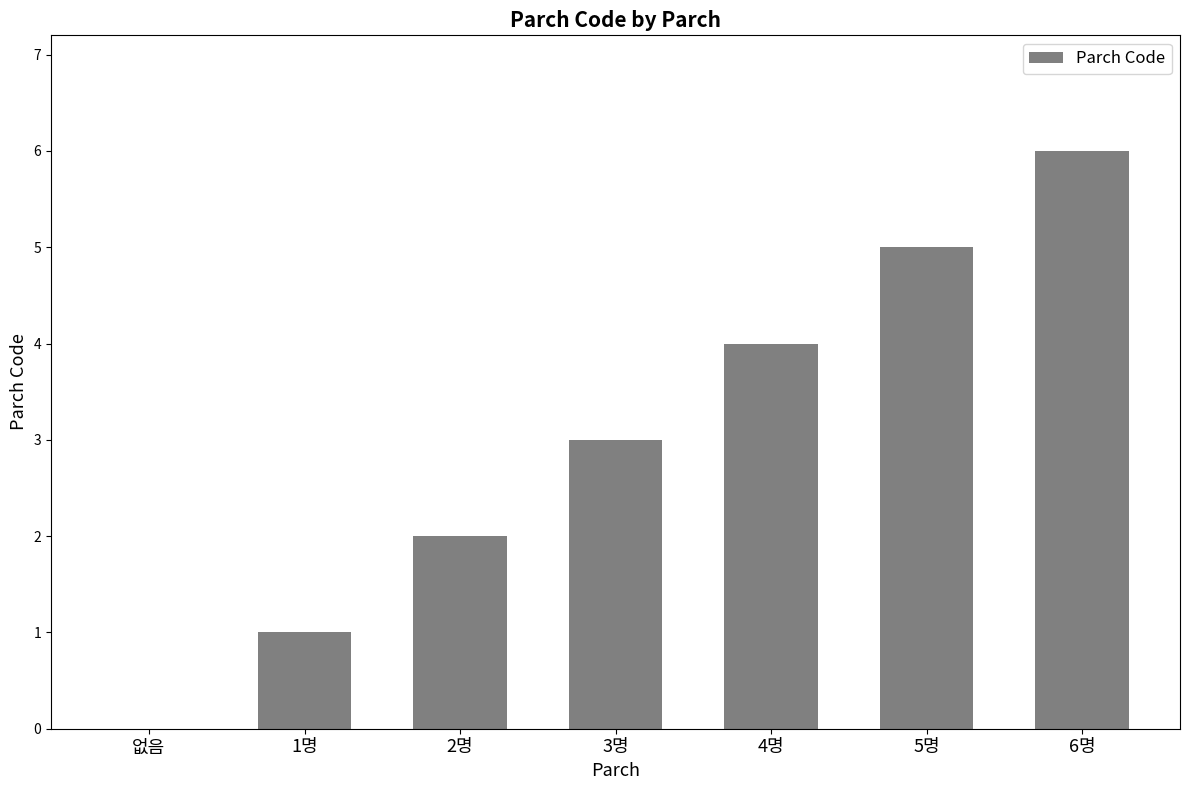

The chart shows a value of 6 at 6명. True or false?

True